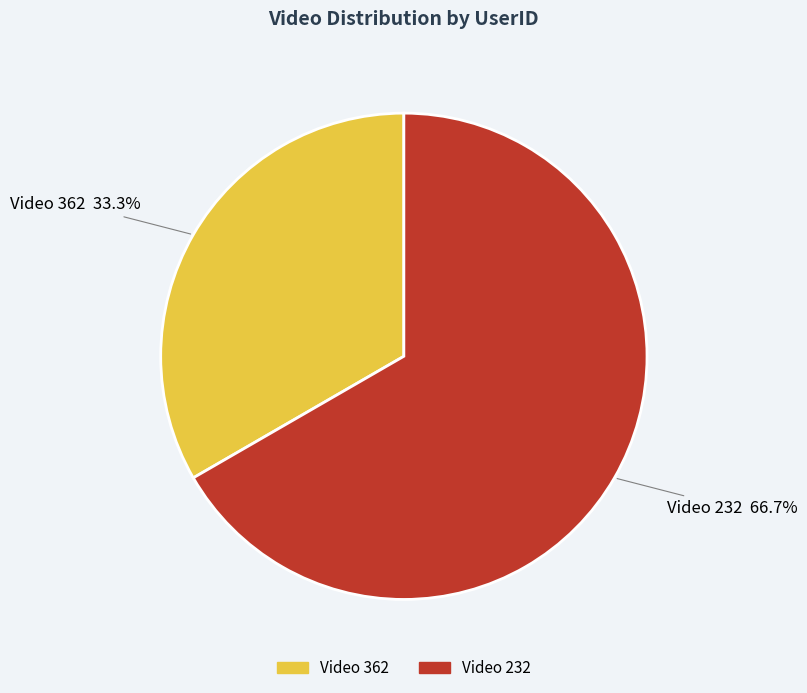

What is the largest slice in the pie chart?

Video 232